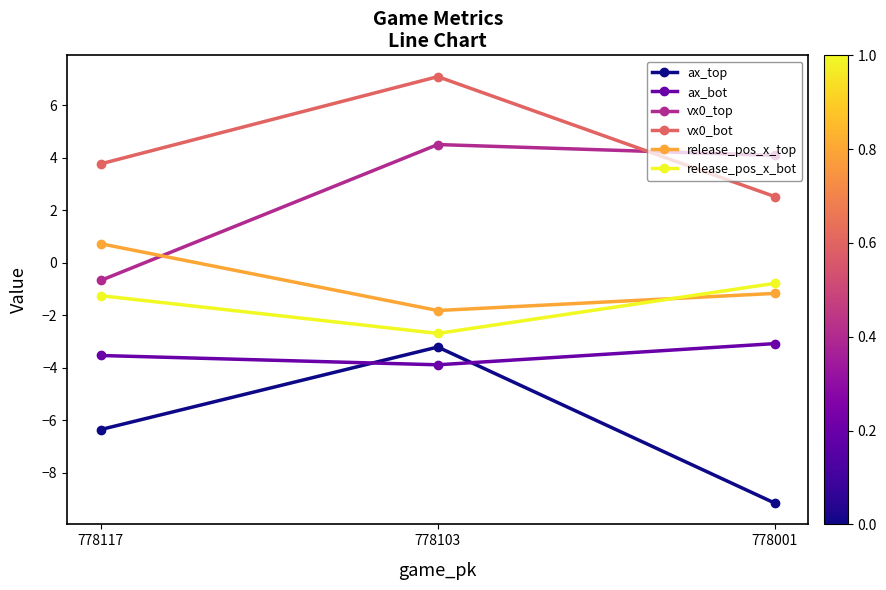

What is the sum of all vx0_bot values?

13.4